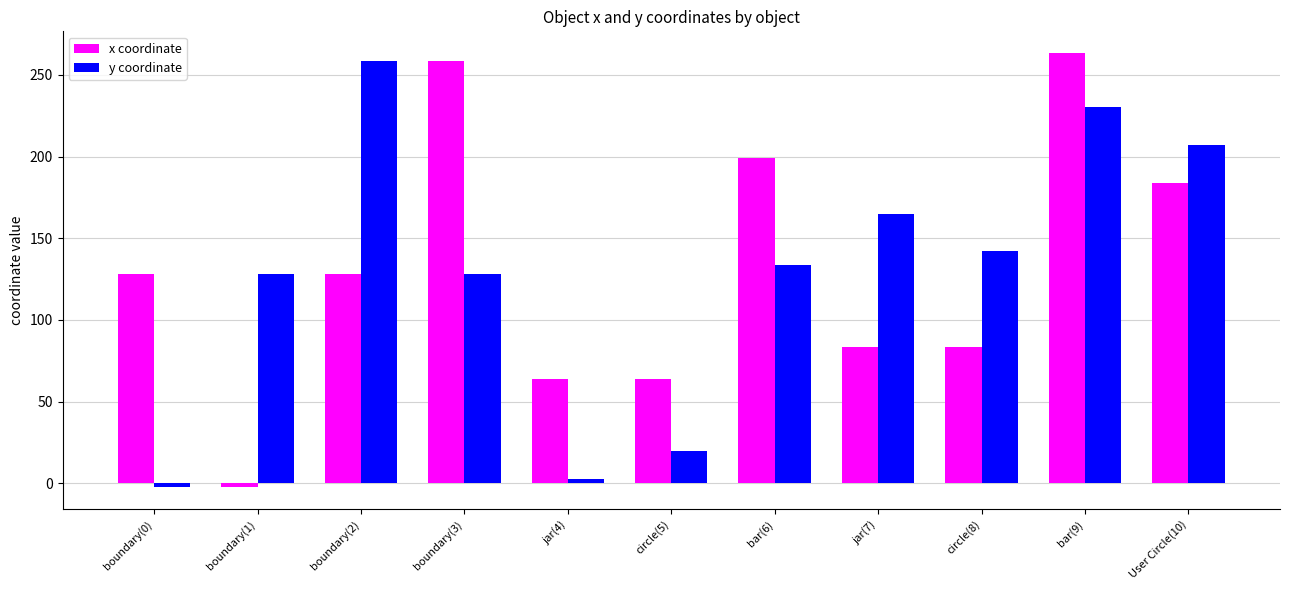

Between boundary(1) and bar(6), which series saw the biggest shift?

x coordinate